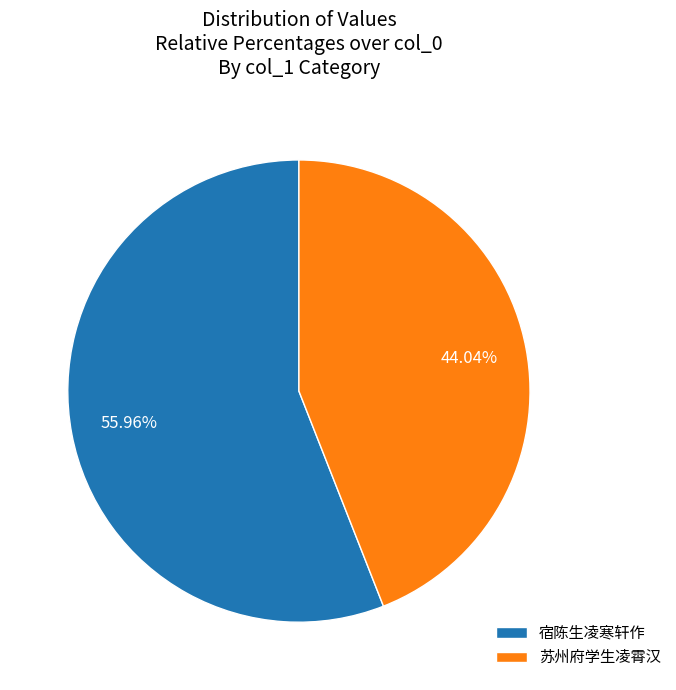

What is the smallest slice in the pie chart?

苏州府学生凌霄汉